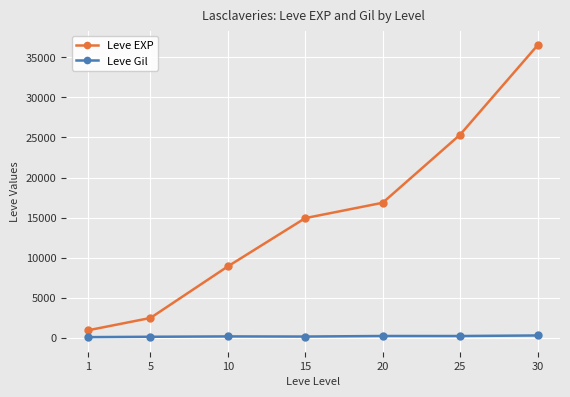

Is the value of Leve Gil at 30 greater than the value of Leve EXP at 15?

No